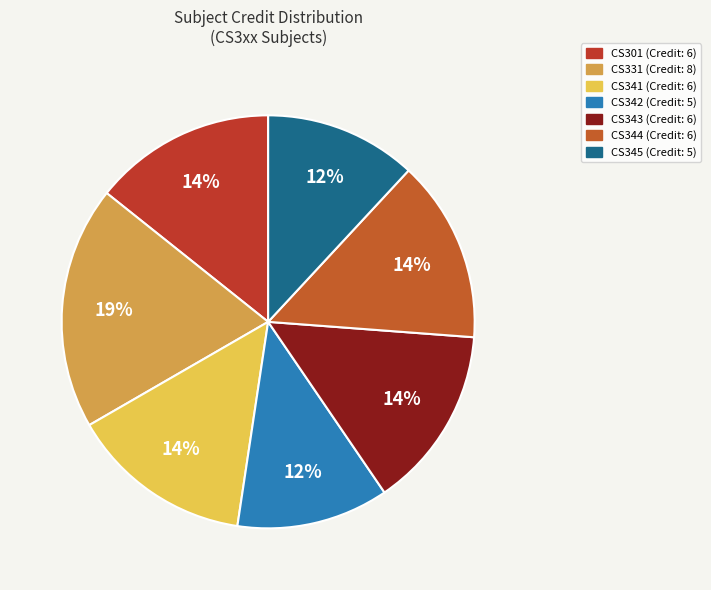

Count the number of slices in the pie.

7